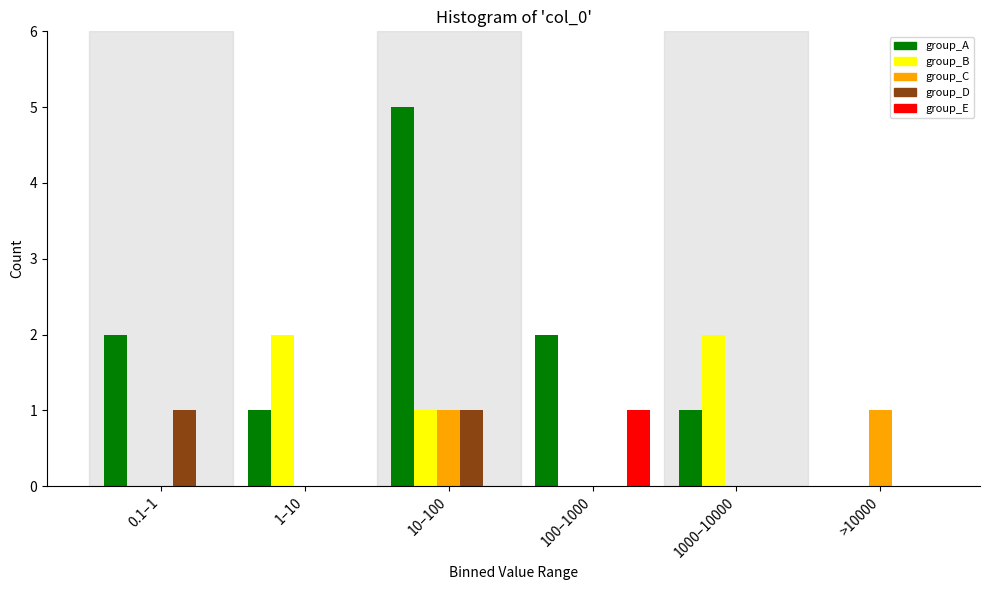

Reading left to right, extract all data points from this chart.

group_A: 0.1–1=2	1–10=1	10–100=5	100–1000=2	1000–10000=1	>10000=0
group_B: 0.1–1=0	1–10=2	10–100=1	100–1000=0	1000–10000=2	>10000=0
group_C: 0.1–1=0	1–10=0	10–100=1	100–1000=0	1000–10000=0	>10000=1
group_D: 0.1–1=1	1–10=0	10–100=1	100–1000=0	1000–10000=0	>10000=0
group_E: 0.1–1=0	1–10=0	10–100=0	100–1000=1	1000–10000=0	>10000=0